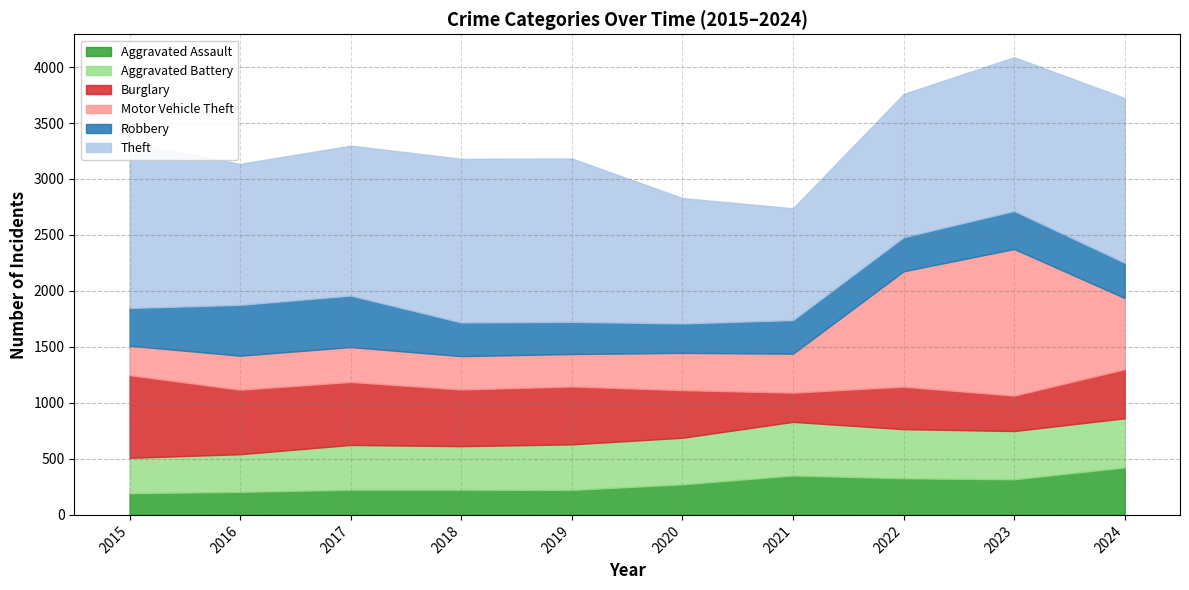

At how many categories does at least one series exceed 516?

10